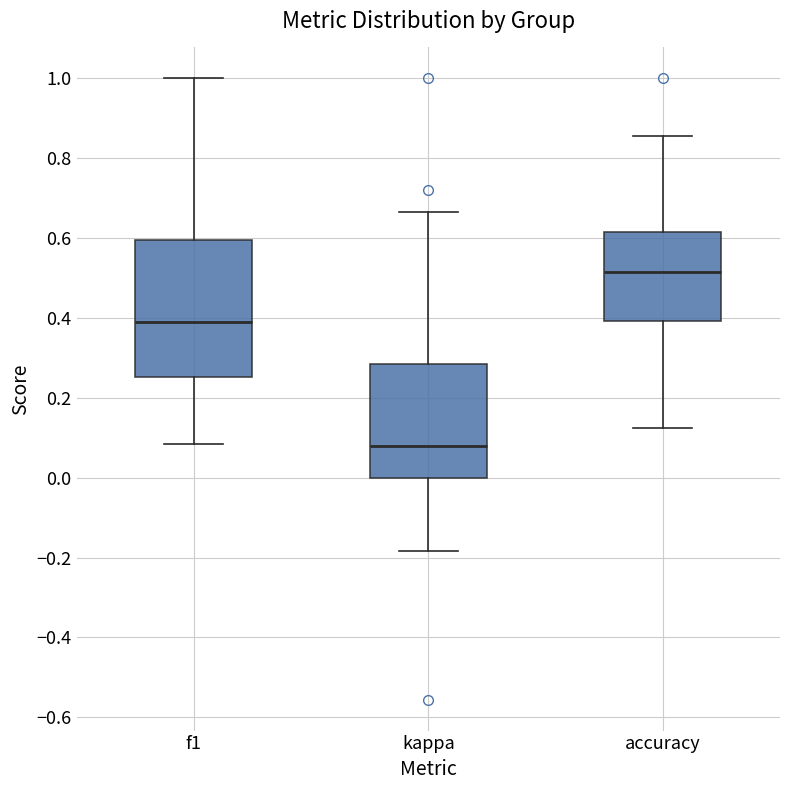

Which box has the highest median line?

accuracy